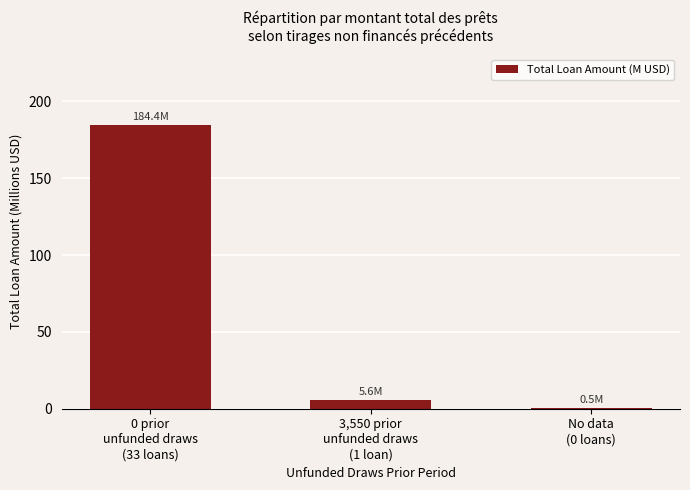

What is the sum of all values?

190.5